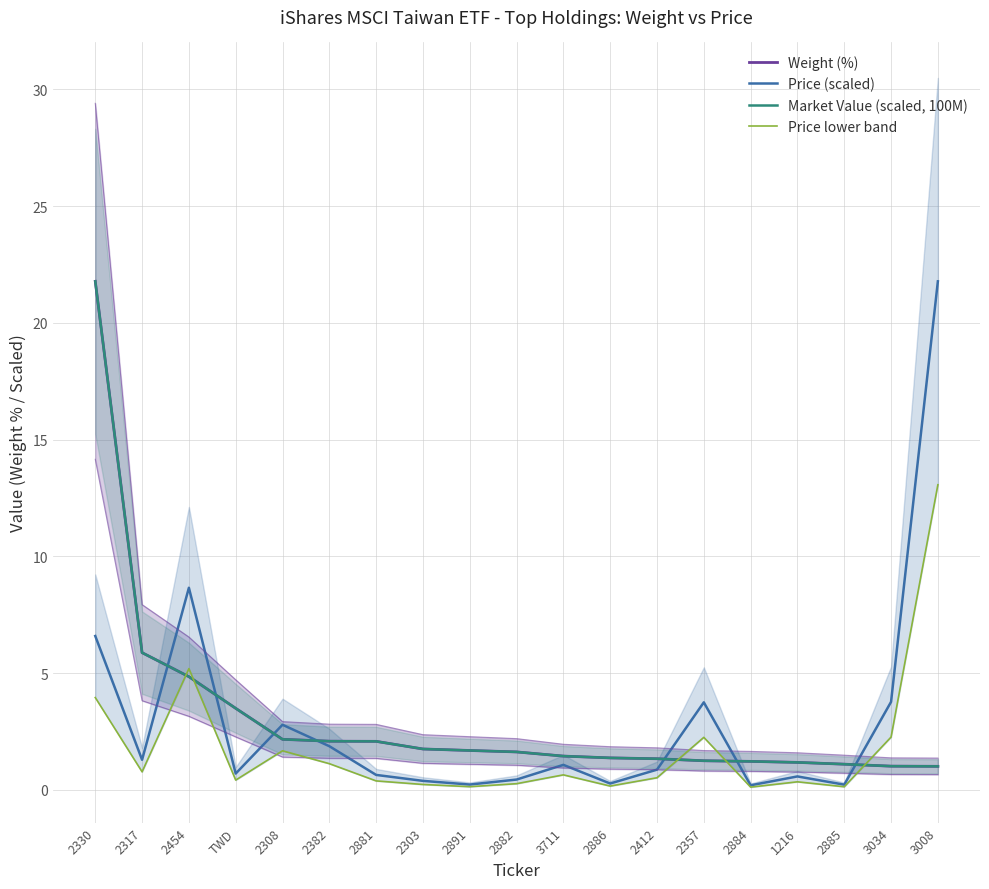

What is the average value of the Price (scaled) series?

3.0